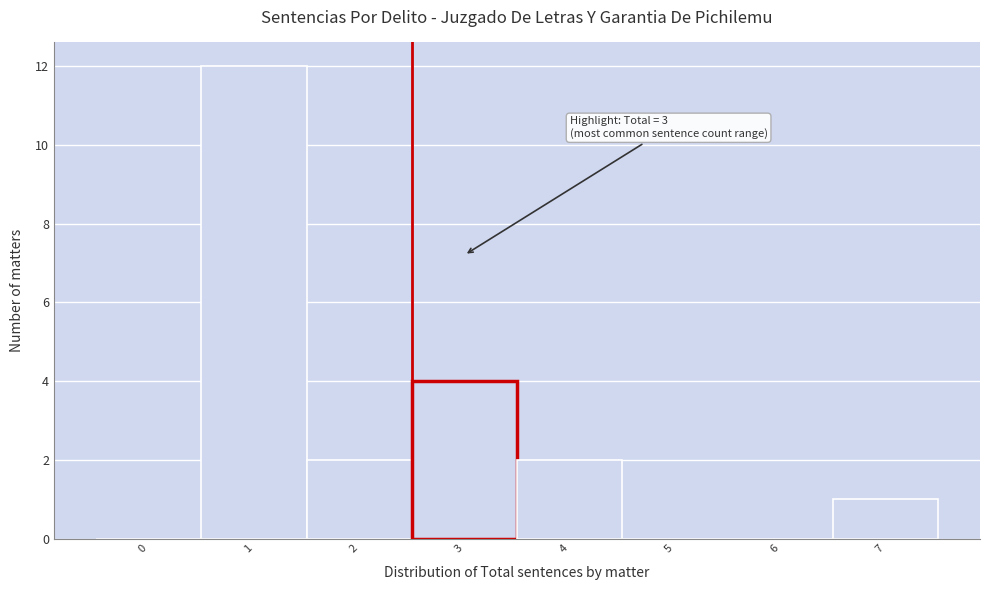

Reading left to right, list all the values displayed in this chart.

0=0	1=12	2=2	3=4	4=2	5=0	6=0	7=1